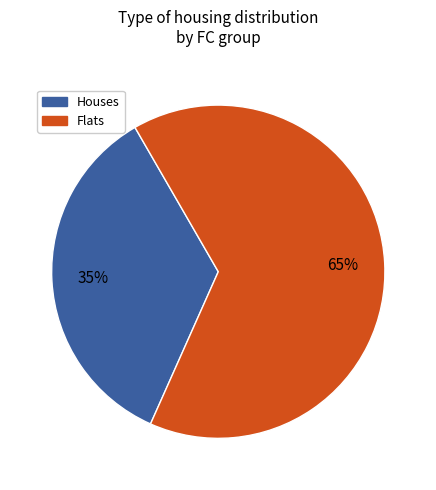

Is there any slice that represents more than half of the pie?

Yes